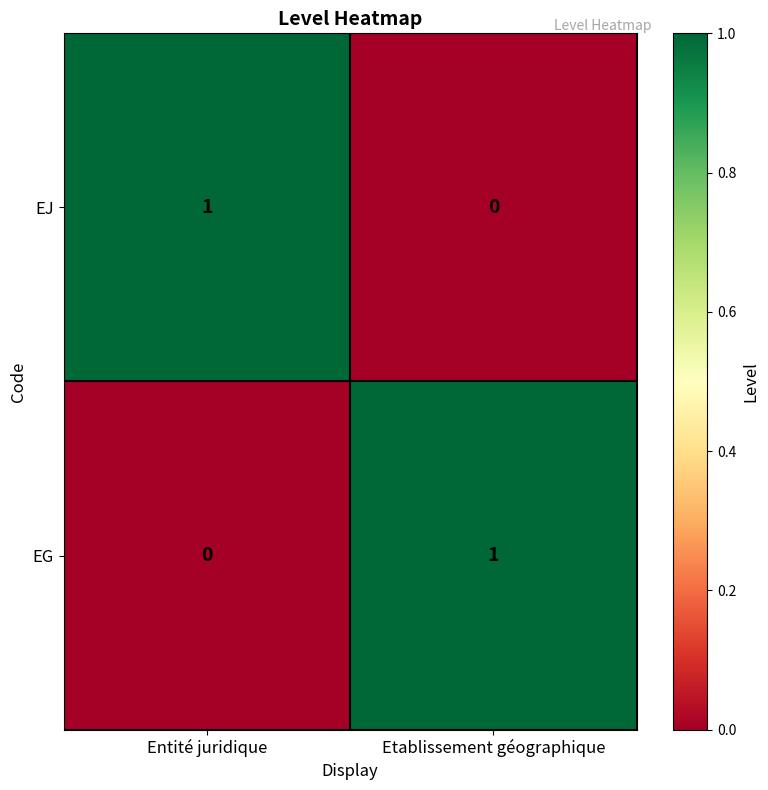

What is the difference between the highest and lowest values at Etablissement géographique?

1